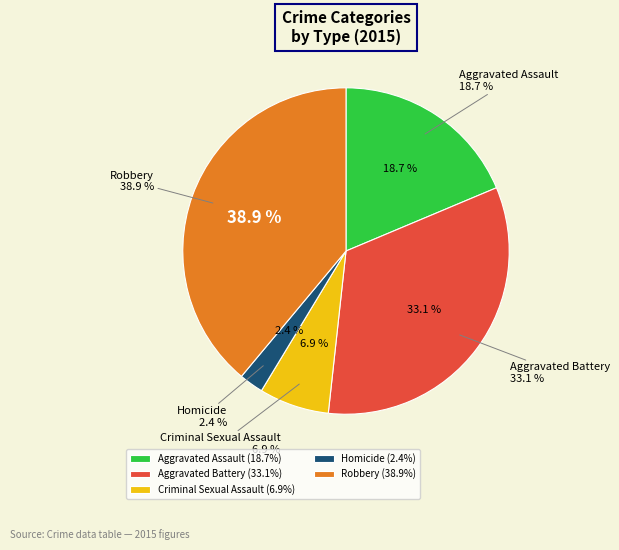

Is it true that Criminal Sexual Assault is 7% of the pie?

True